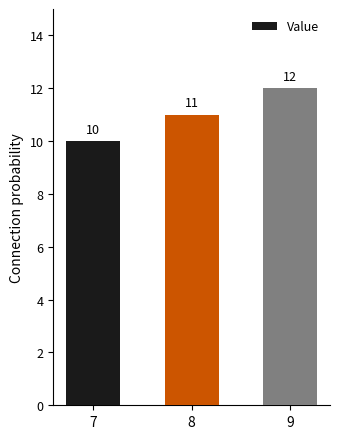

What is the greatest value displayed?

12